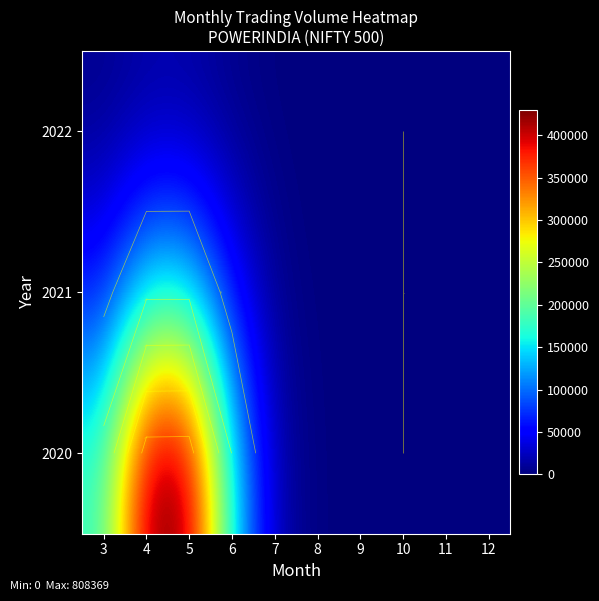

Rank the categories by 2022 value from lowest to highest.

10, 11, 12, 9, 8, 7, 6, 3, 4, 5